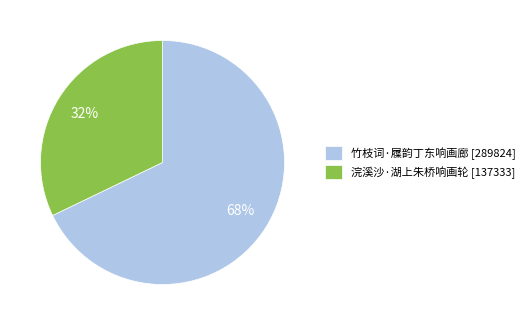

What is the ratio of the value at 浣溪沙·湖上朱桥响画轮 to the value at 竹枝词·屧韵丁东响画廊?

0.5